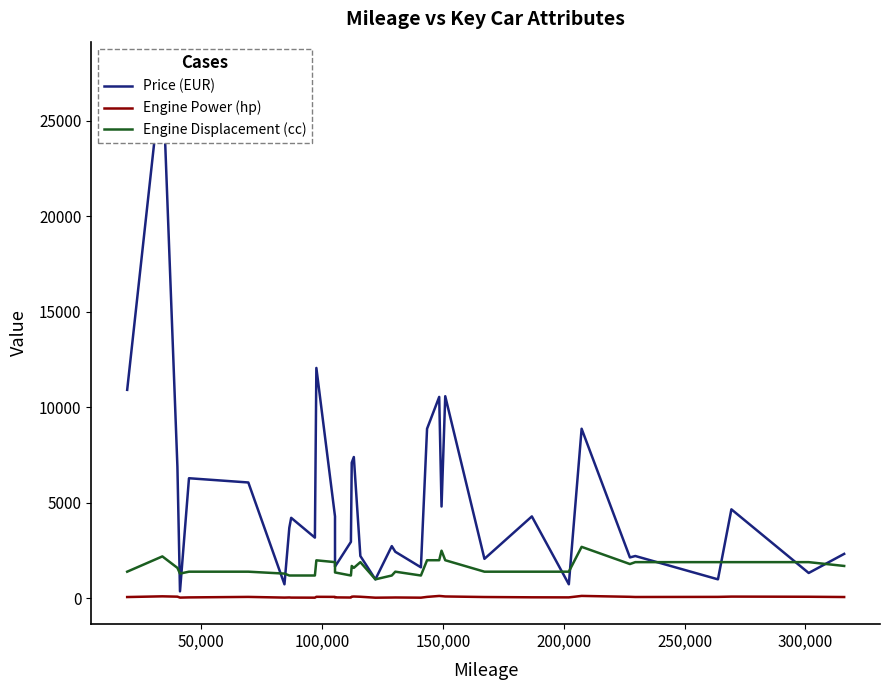

True or false: Engine Power (hp) and Engine Displacement (cc) cross at least once.

False